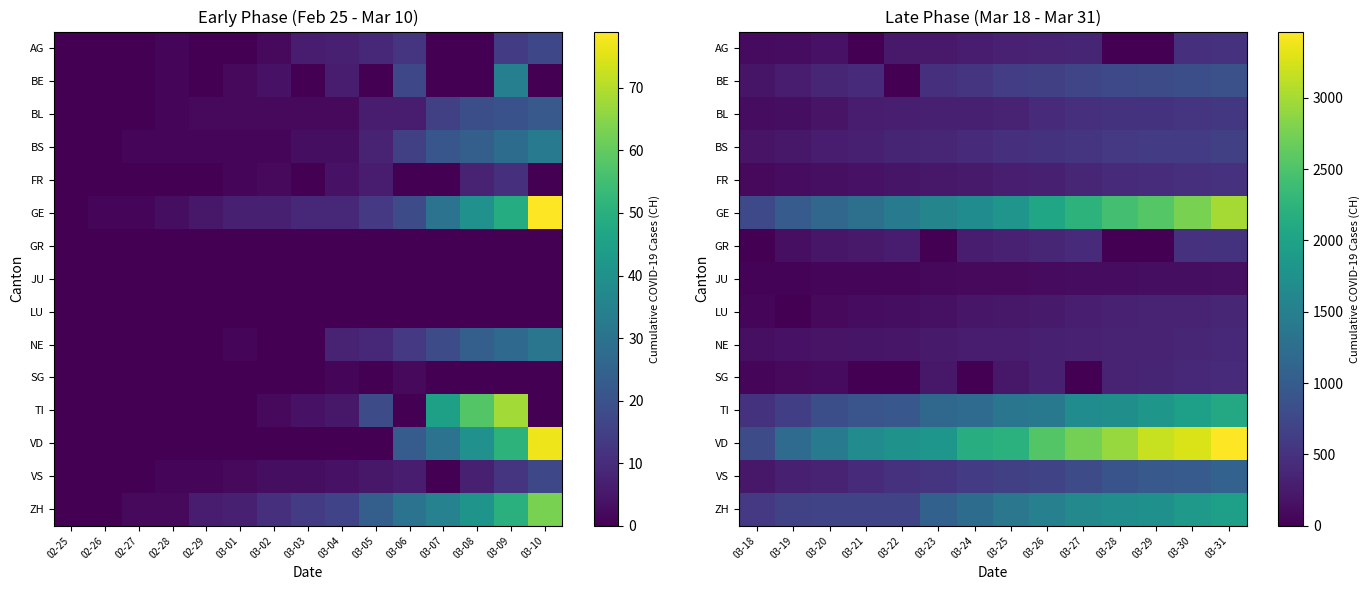

Between 02-29 and 03-09, which is larger?

03-09